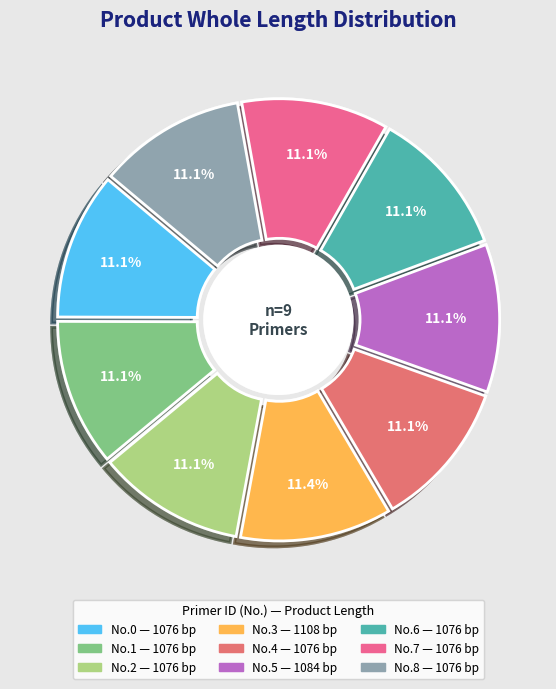

Approximately how many times larger is the value at 8 compared to 6?

1.0